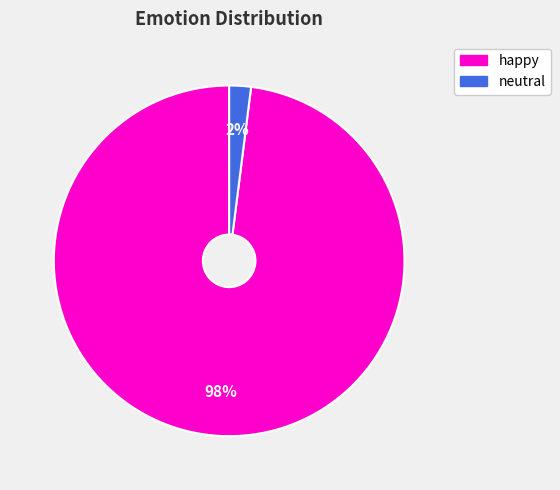

Is it true that happy is 90% of the pie?

False